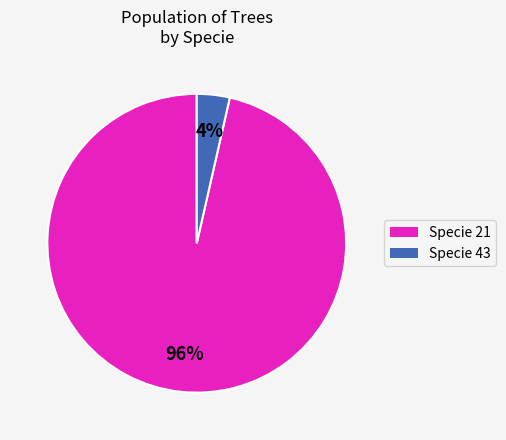

Is there any slice that represents more than half of the pie?

Yes